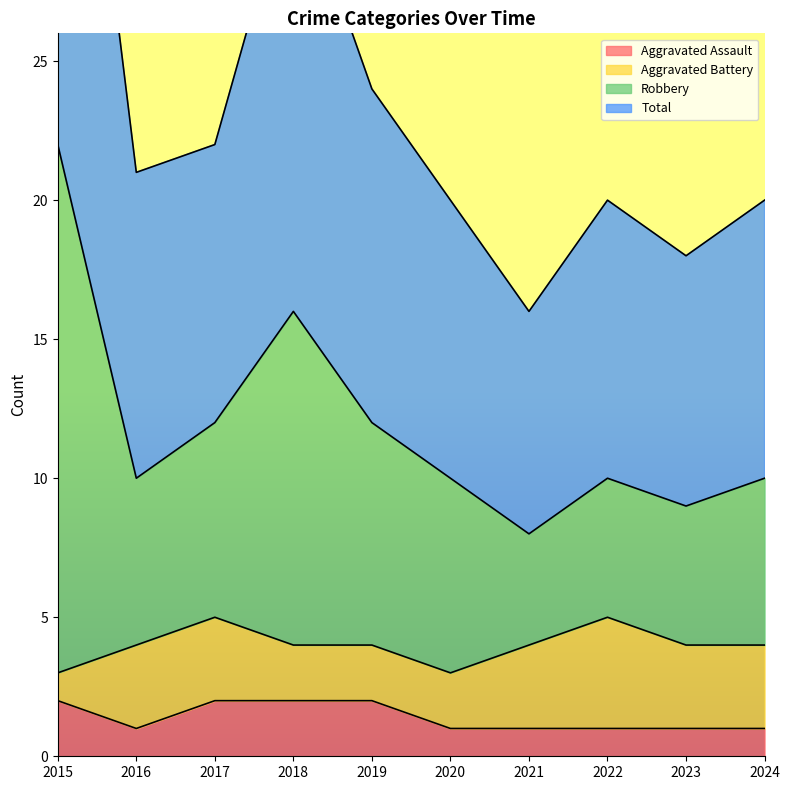

Is it true that Aggravated Assault equals 1 at 2020?

True